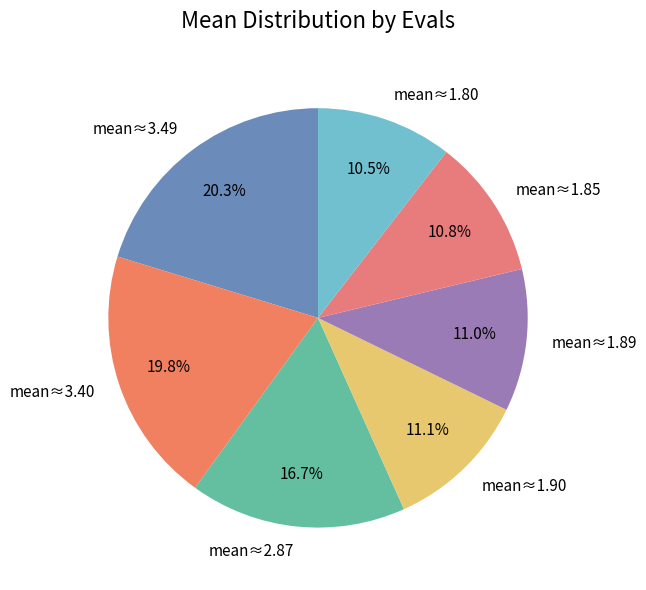

Is the sum of mean≈3.49 and mean≈1.80 greater than half?

No